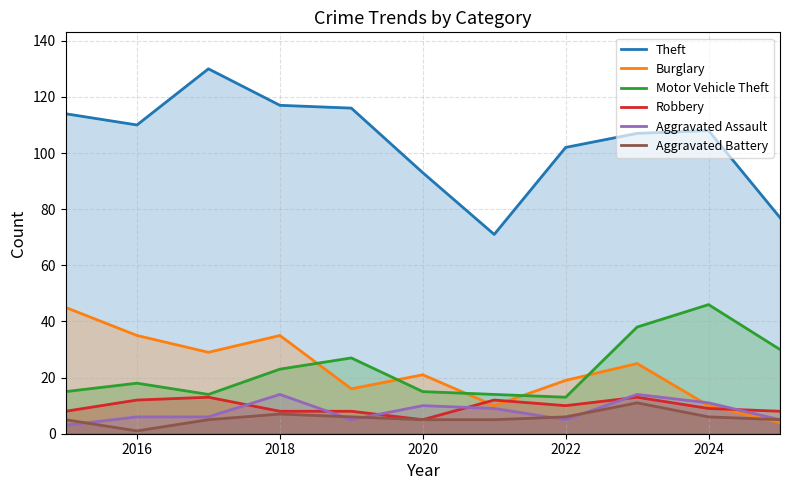

What is the greatest value displayed?

130